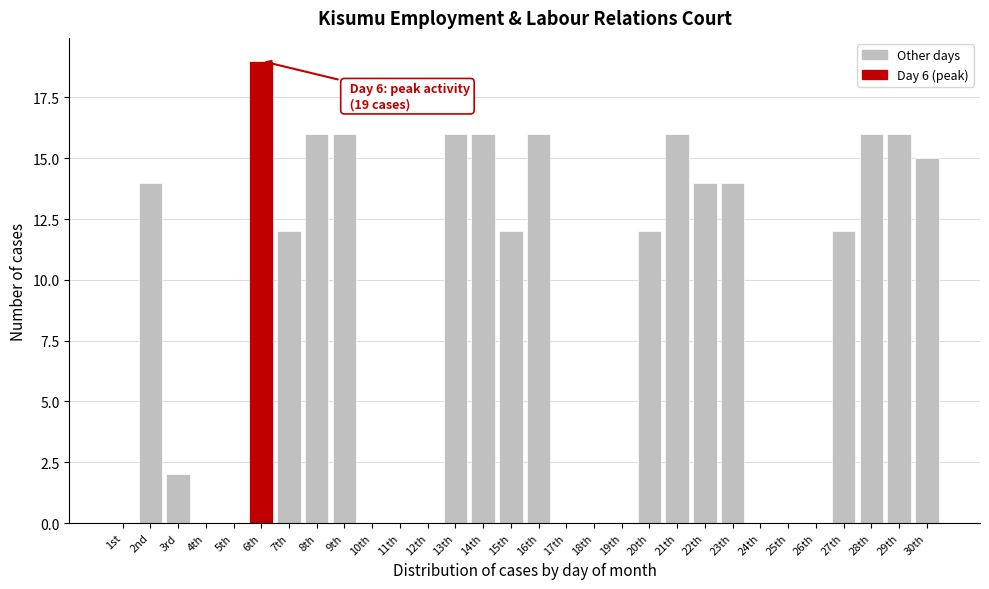

Reading right to left, transcribe all the data shown in this chart.

30th=15	29th=16	28th=16	27th=12	26th=0	25th=0	24th=0	23th=14	22th=14	21th=16	20th=12	19th=0	18th=0	17th=0	16th=16	15th=12	14th=16	13th=16	12th=0	11th=0	10th=0	9th=16	8th=16	7th=12	6th=19	5th=0	4th=0	3rd=2	2nd=14	1st=0